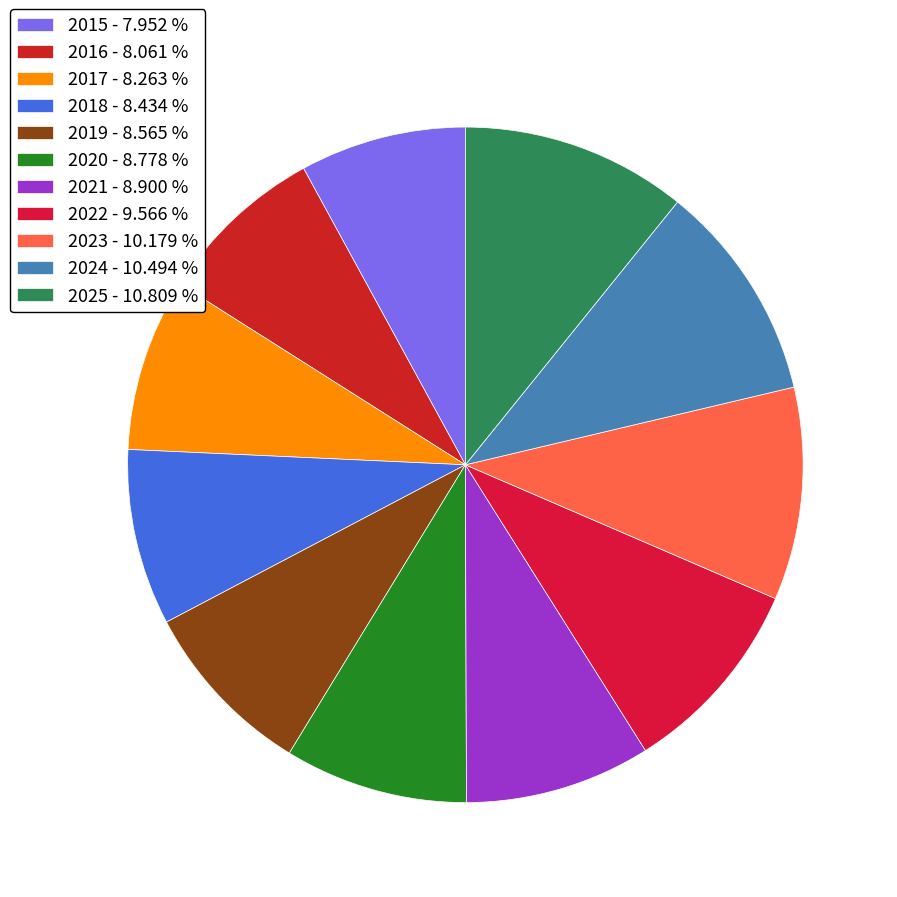

The 2020 slice represents 9% of the pie. True or false?

True